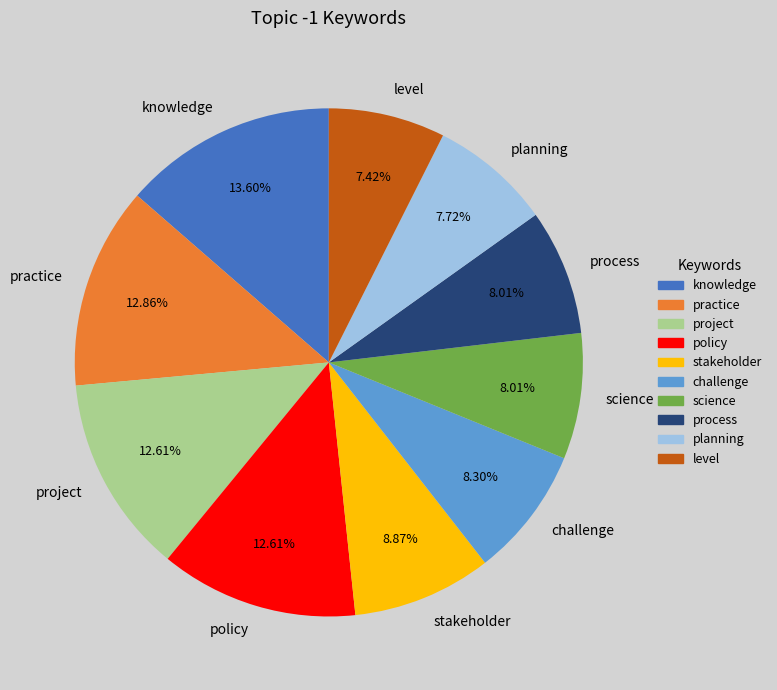

To the nearest percent, what portion does stakeholder represent?

9%